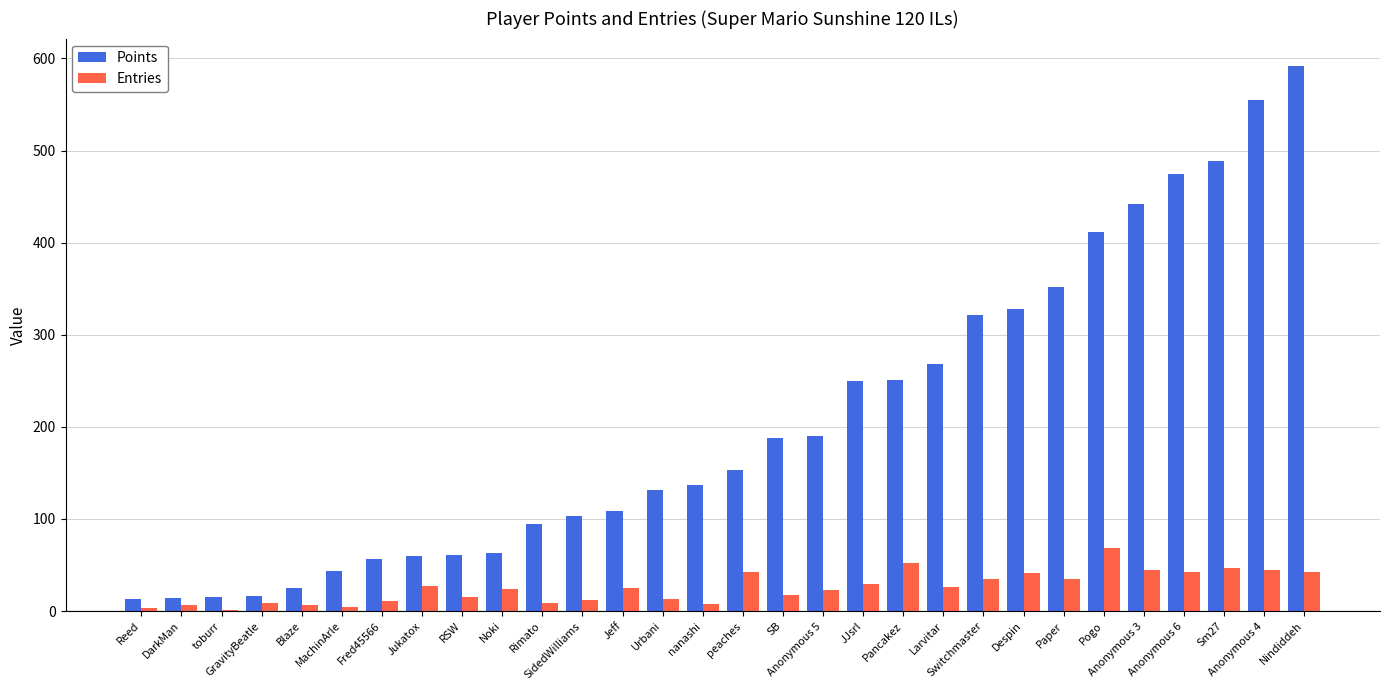

What is the sum of the Entries values at Jeff and RSW?

40